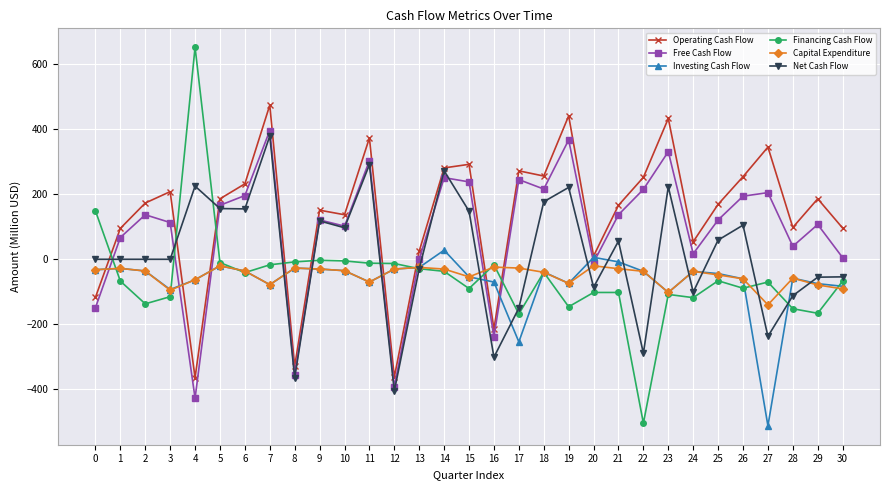

What is the difference between the maximum and second lowest values in the Net Cash Flow series?

743